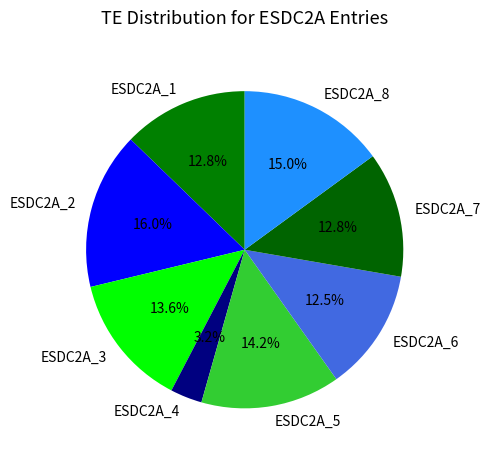

Does ESDC2A_1 account for over 50% of the chart?

No